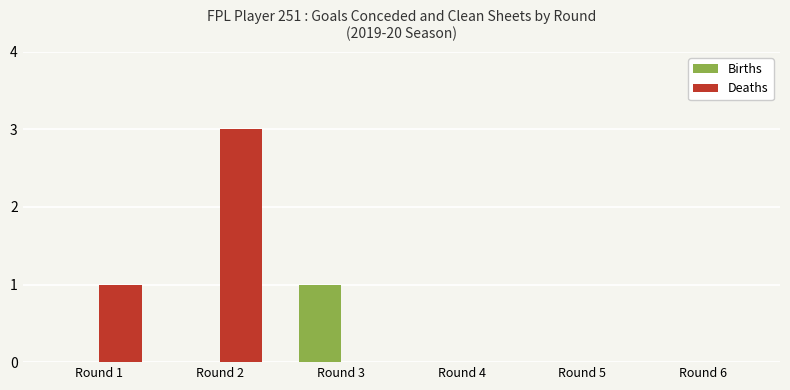

At which category is the sum across all series the highest?

Round 2